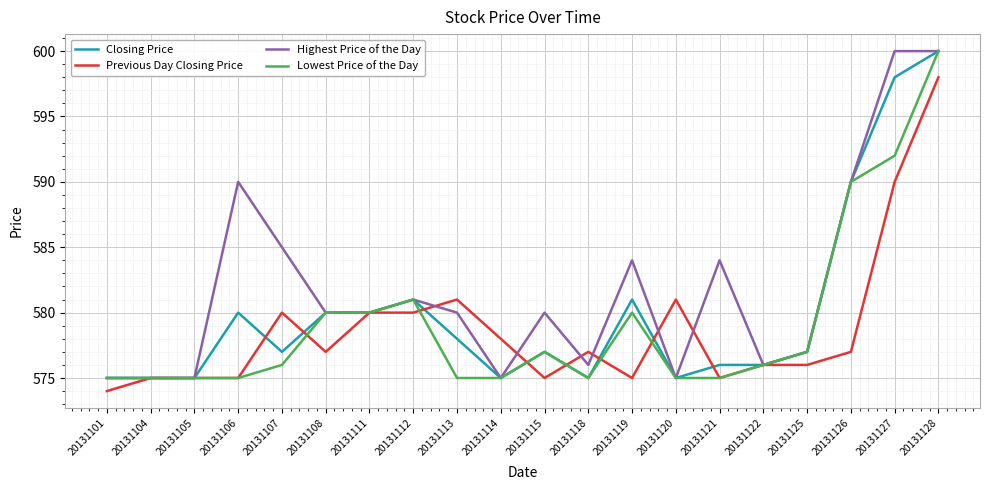

After their last crossing, which series has the higher values: Previous Day Closing Price or Highest Price of the Day?

Highest Price of the Day